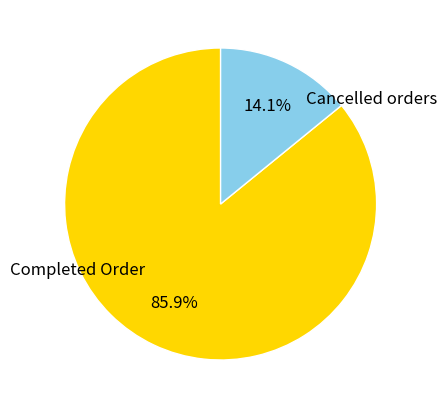

Does any single category account for the majority?

Yes